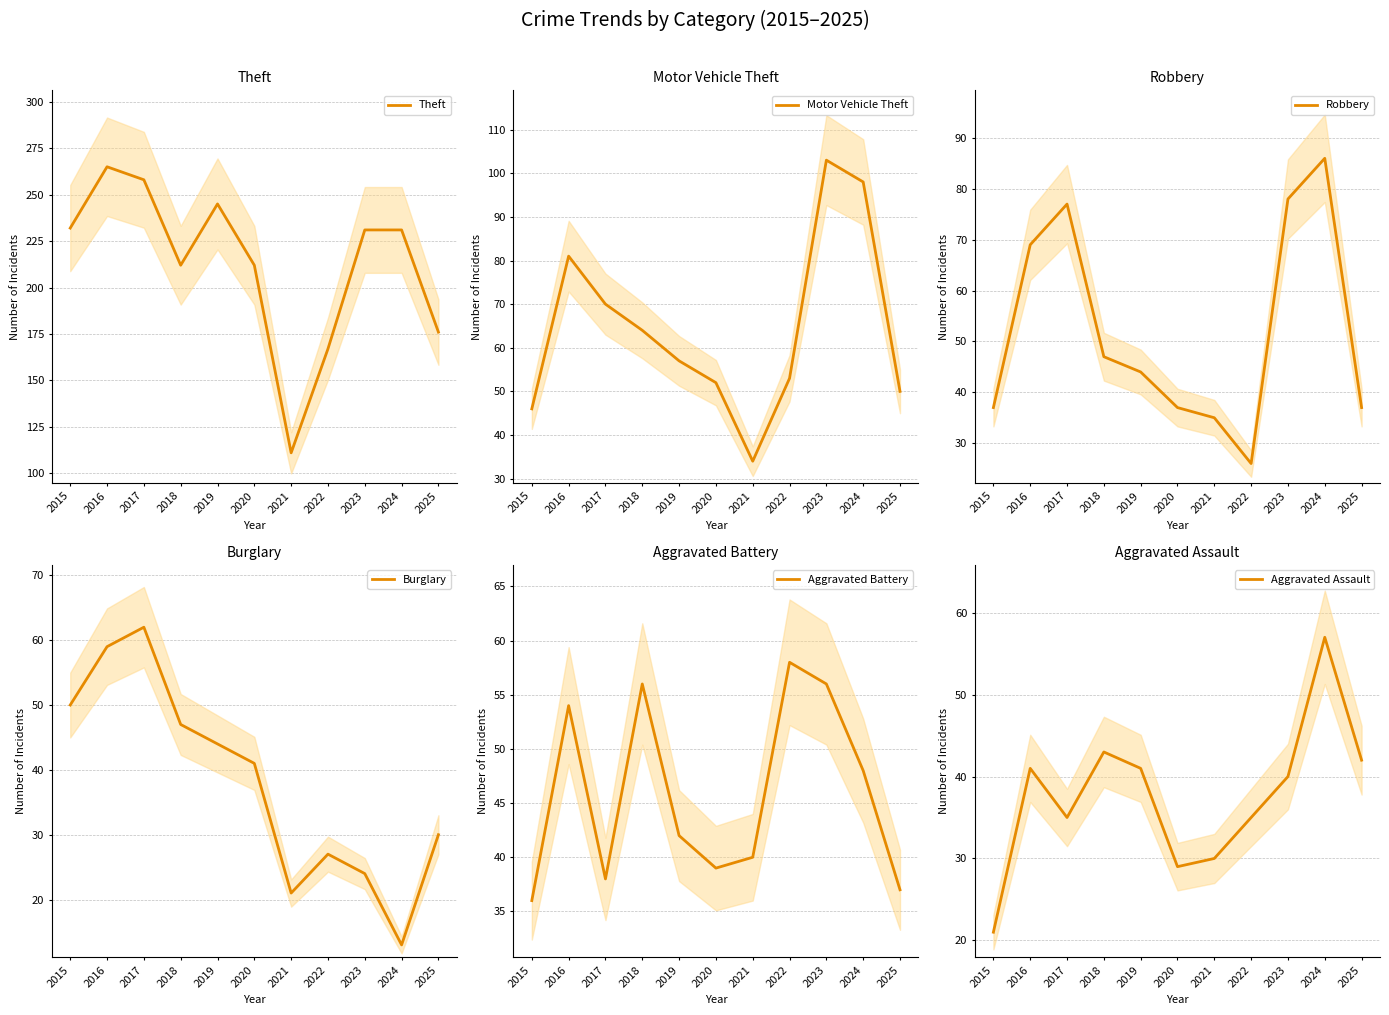

What is the minimum value shown in the chart?

13